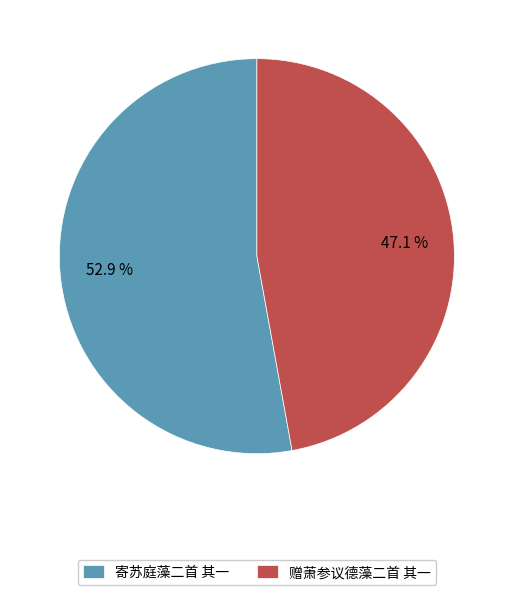

What is the smallest slice in the pie chart?

赠萧参议德藻二首 其一